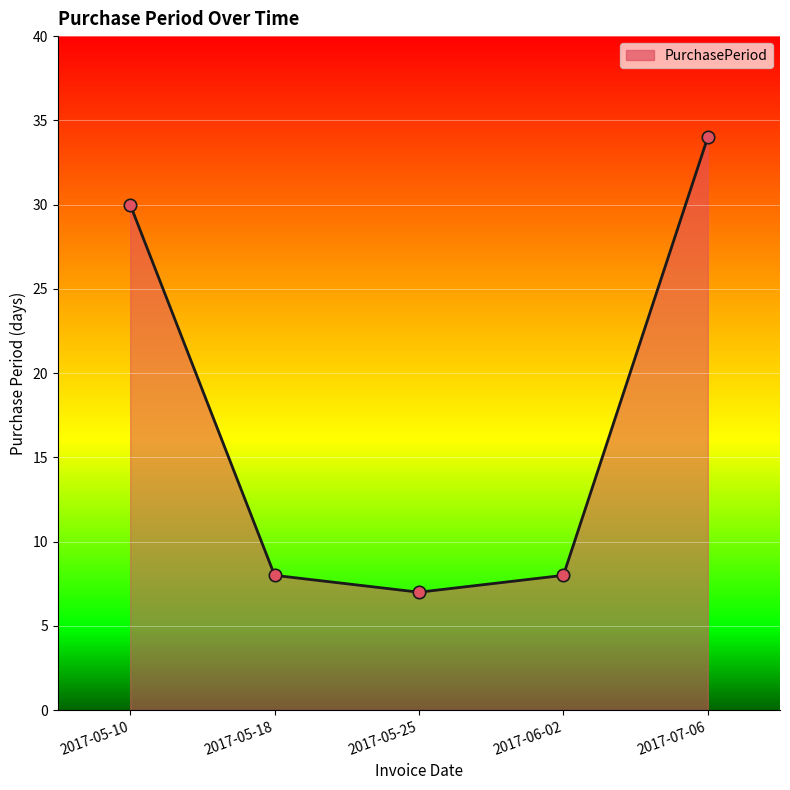

What is the change in value from 2017-05-25 to 2017-06-02?

+1